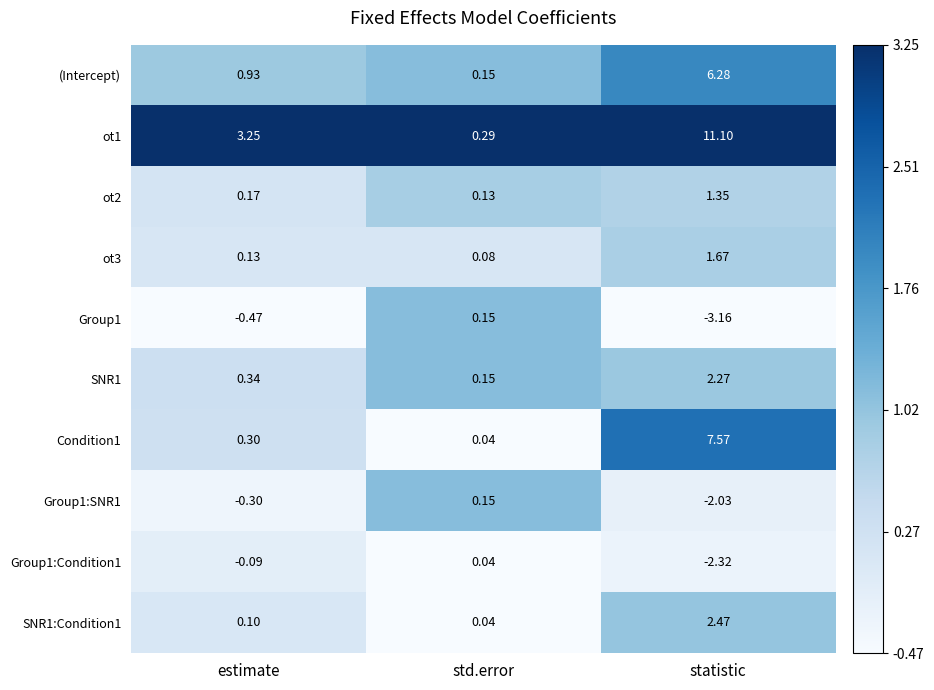

Between estimate and std.error, which series saw the biggest shift?

ot1